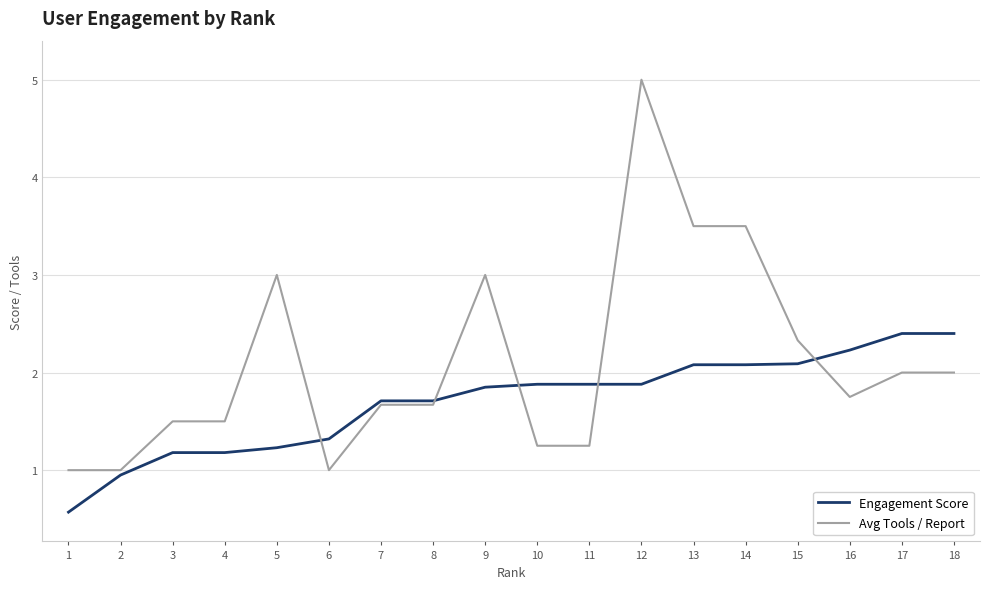

At 18, list the series in order from smallest to largest.

Avg Tools / Report, Engagement Score